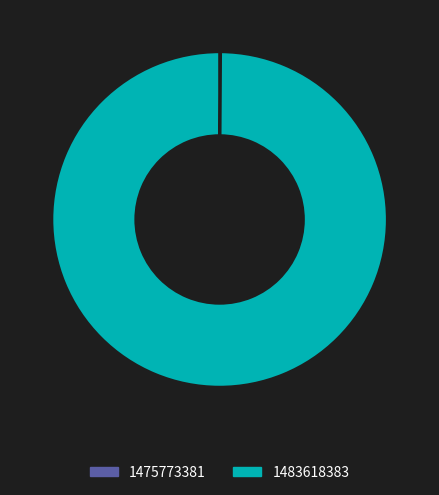

True or false: 1483618383 accounts for 100% of the total.

True